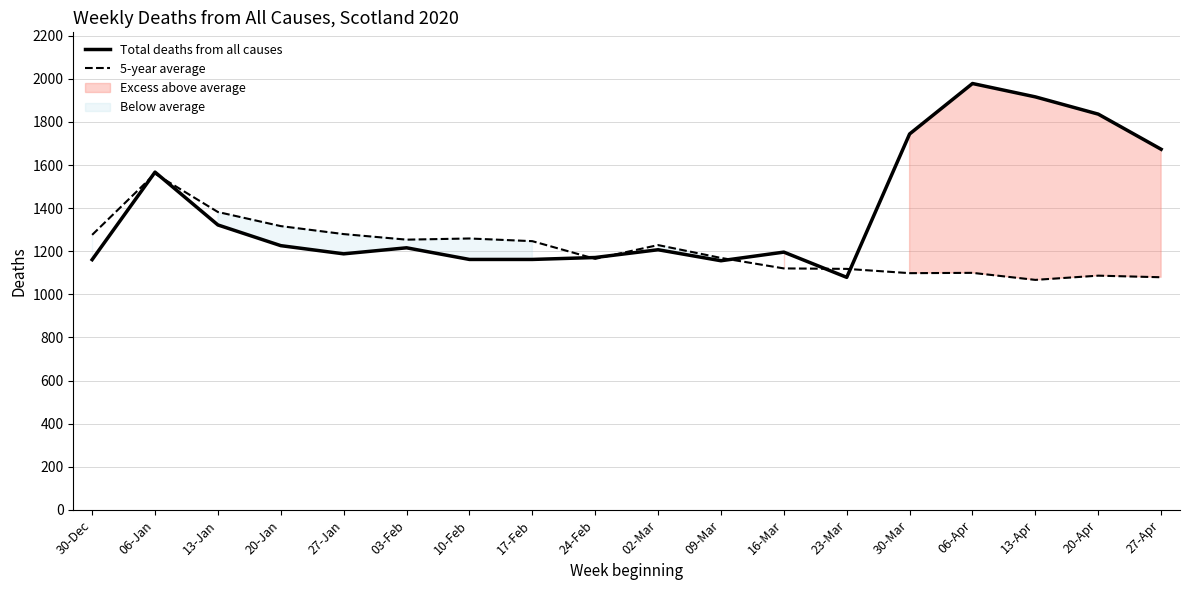

What is the label of the 1st point from the left?

30-Dec